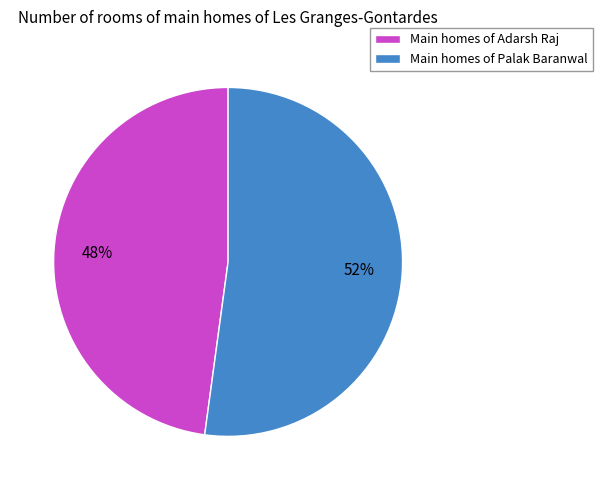

What percentage is the Main homes of Adarsh Raj slice, to the nearest percent?

48%